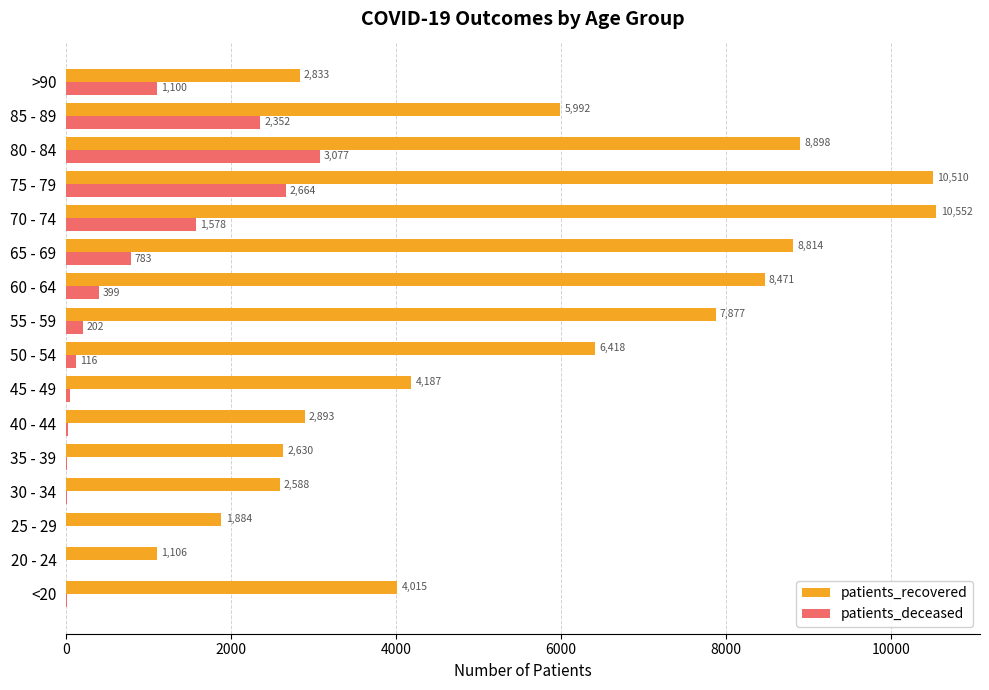

What is the greatest value displayed?

10552